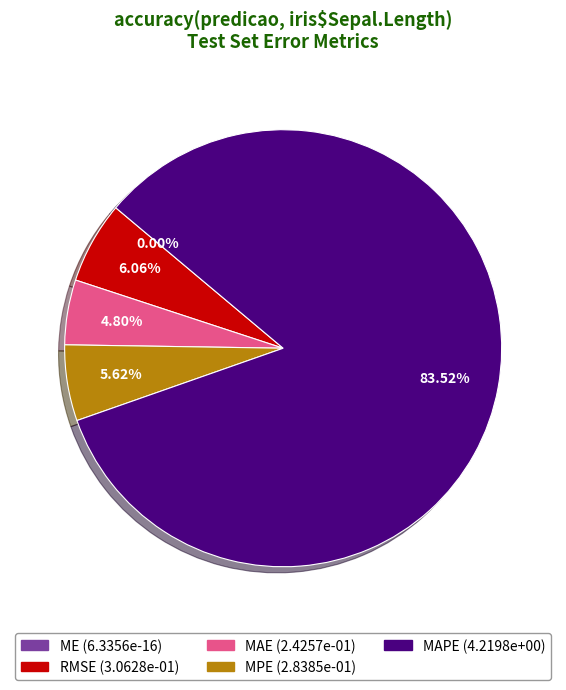

Count the number of slices in the pie.

5